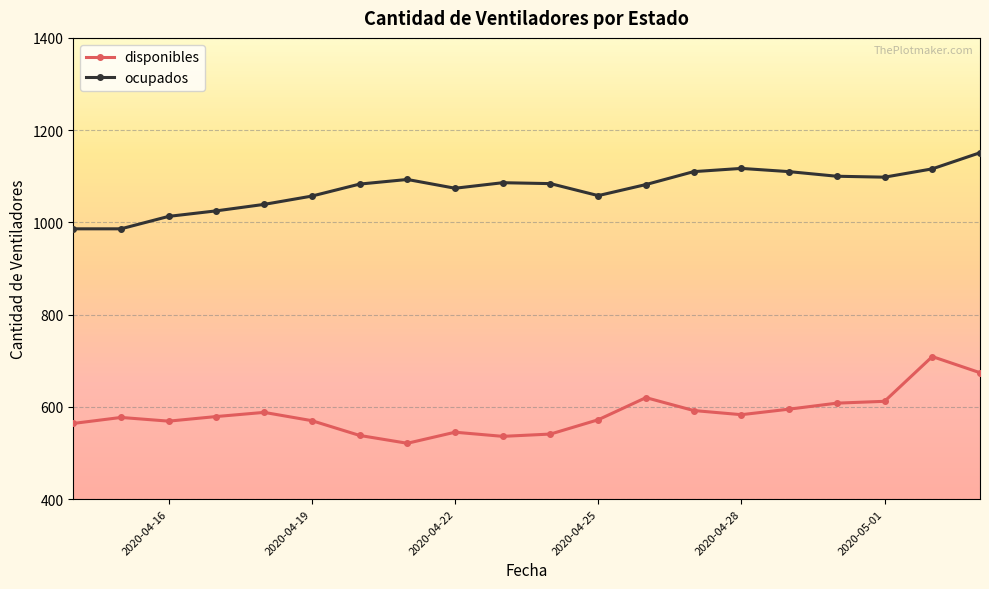

Rank the series by their average value, from lowest to highest.

disponibles, ocupados